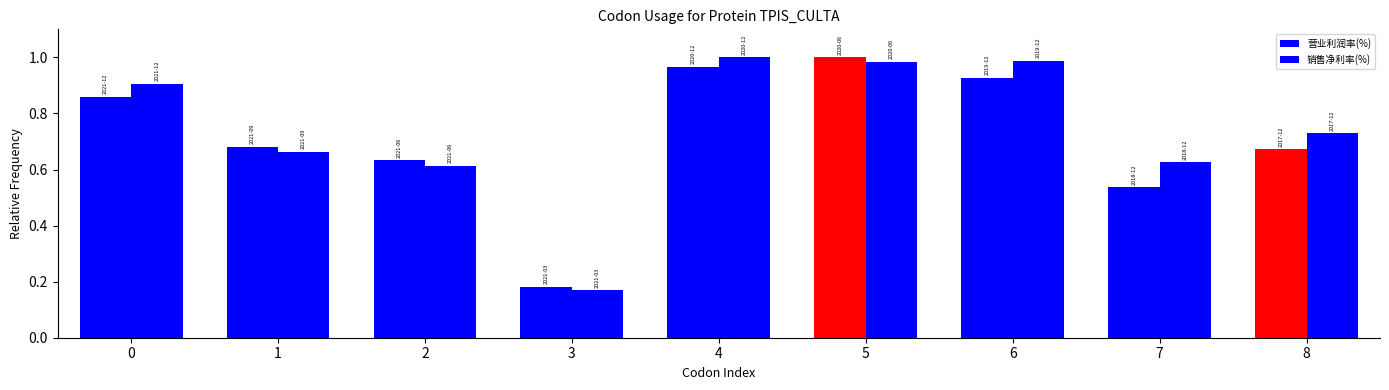

What is the value of the 销售净利率(%) bar at the 2nd from the left?

0.7